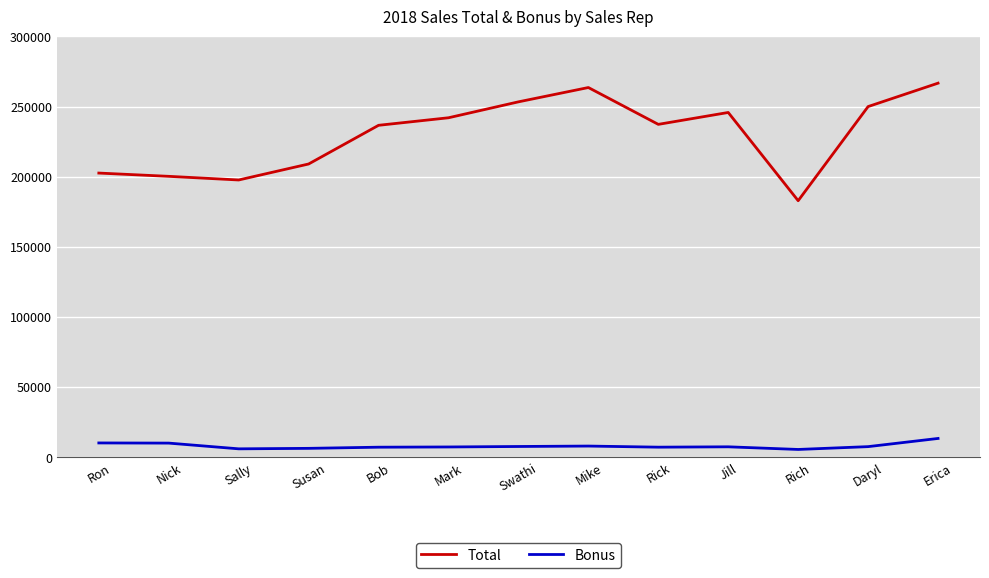

Read the Total value at Bob.

236641.0